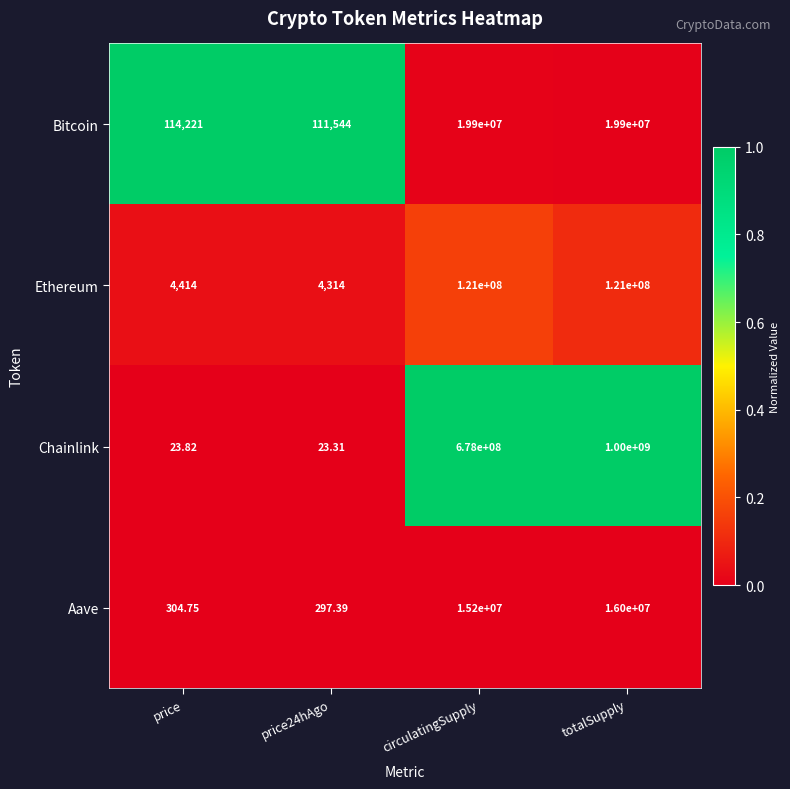

Which series has the largest total across all categories?

Chainlink